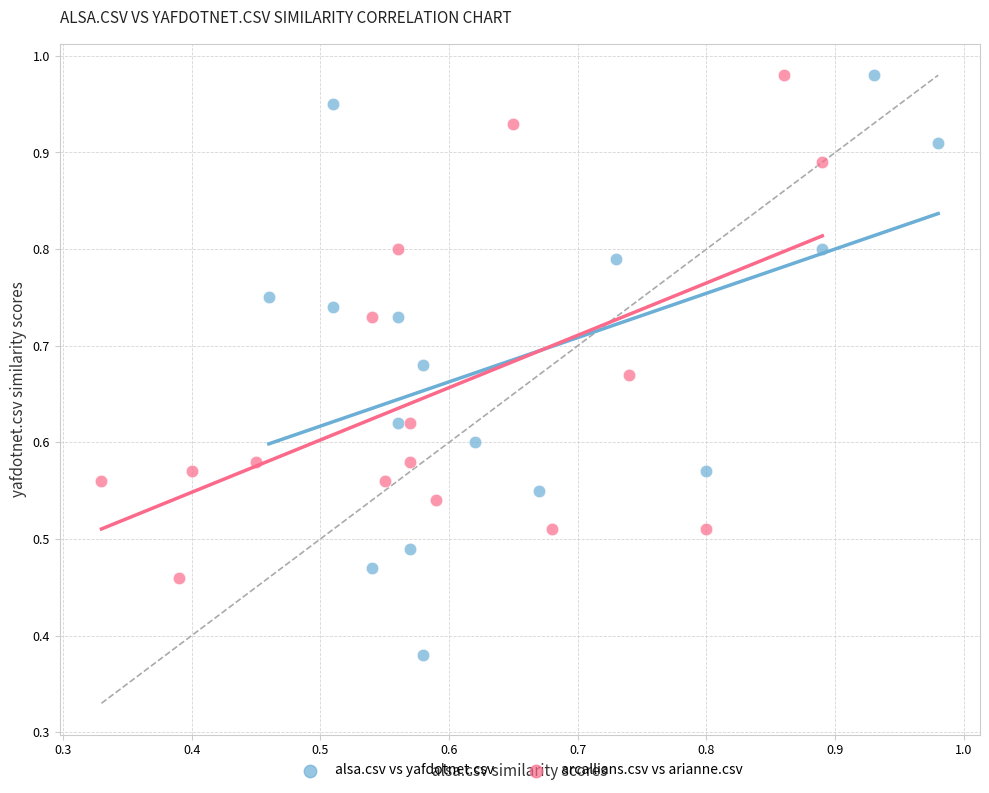

What are all the series names shown in the legend?

alsa.csv vs yafdotnet.csv, arcallians.csv vs arianne.csv